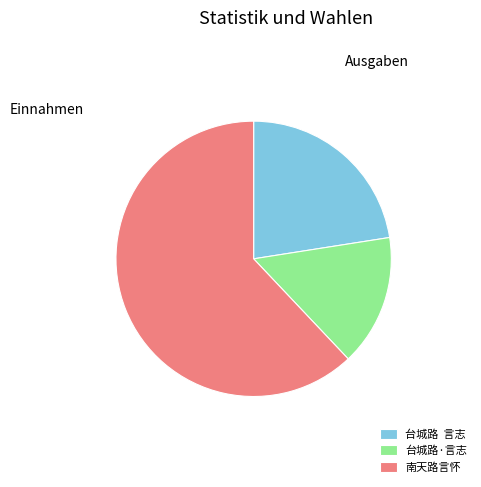

What is the largest slice in the pie chart?

南天路言怀